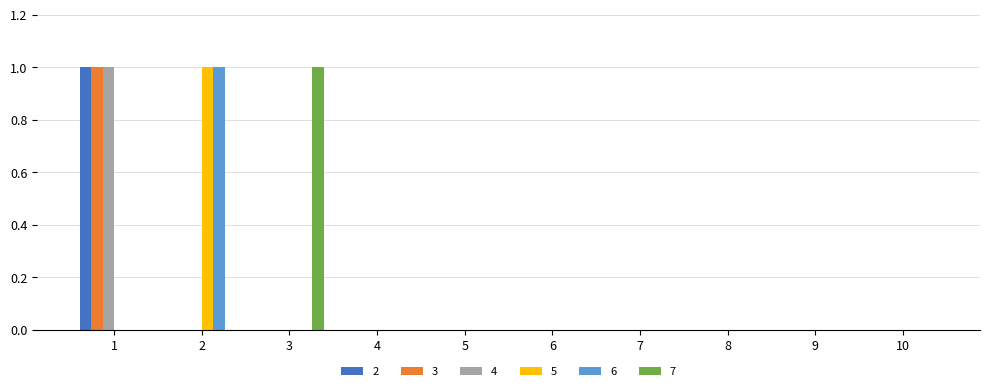

Does the chart contain stacked bars?

No